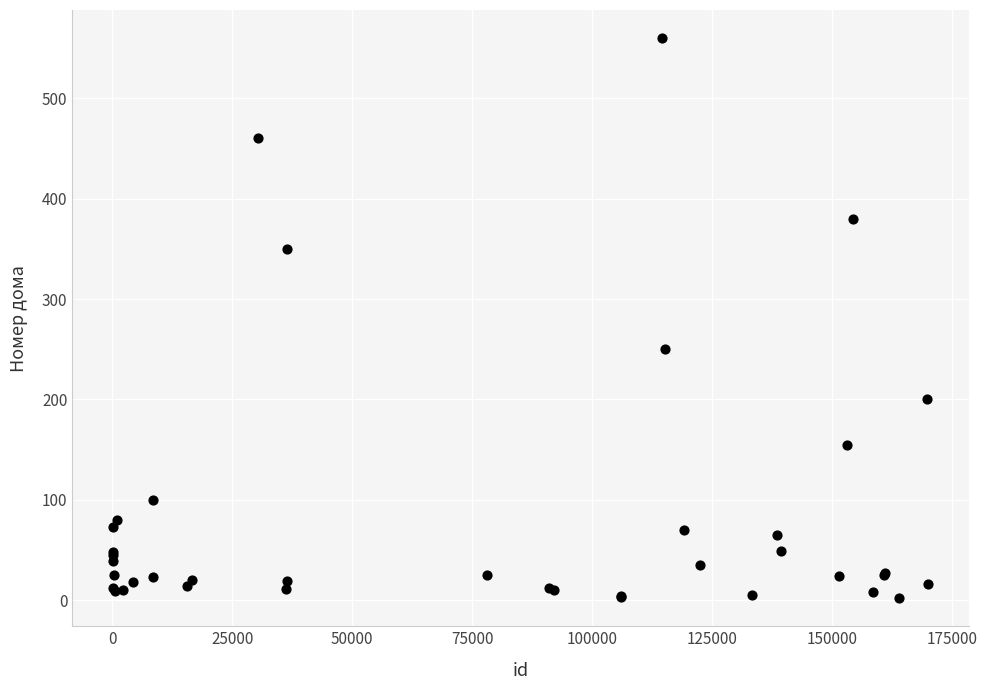

What Y value in the scatter plot is closest to 280?

250.0